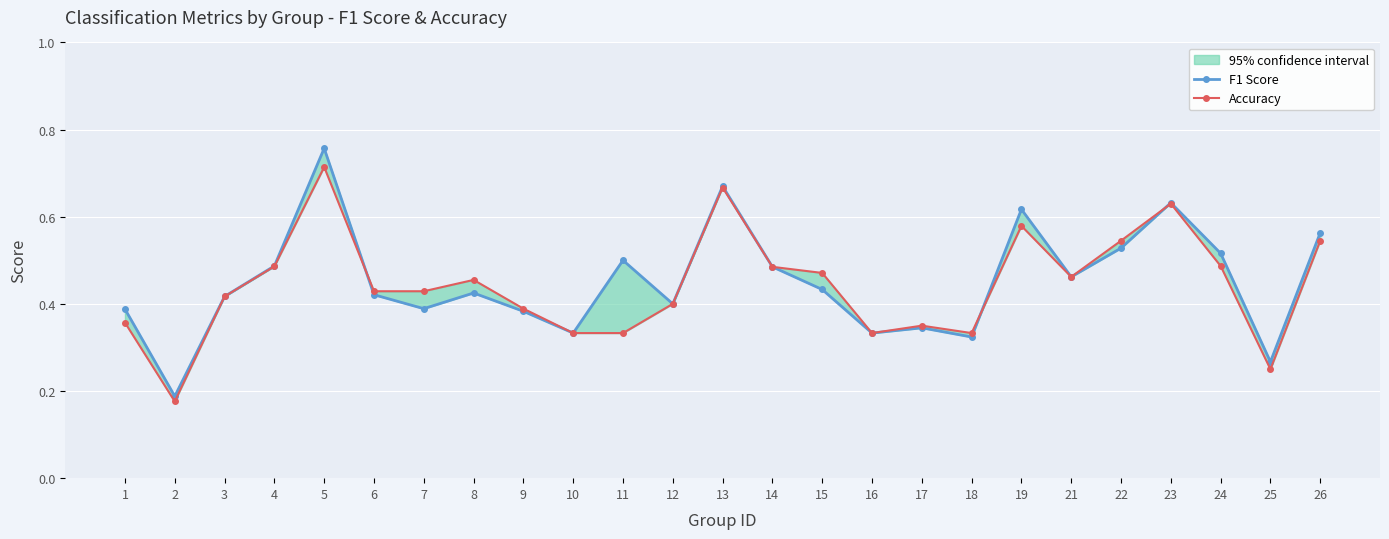

At which category does Accuracy reach its first local peak?

5